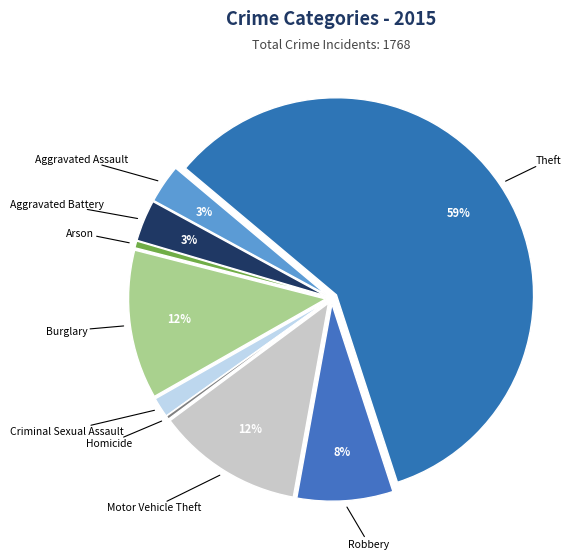

What is the majority slice?

Theft